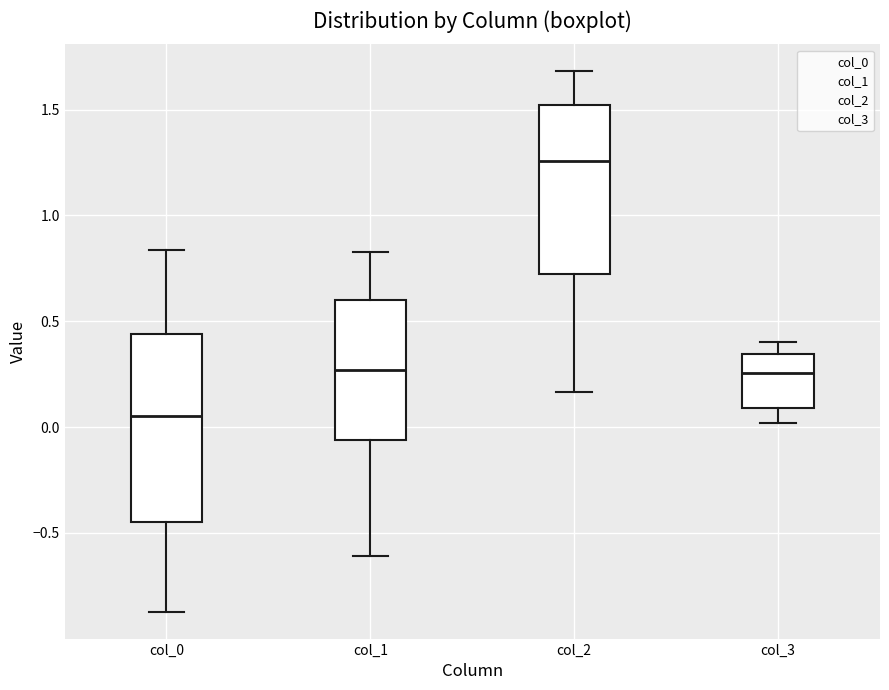

Where does the upper whisker of the box for col_1 end on the y-axis? The values are not printed on the chart, so give them approximately, as read against the axis.

0.85